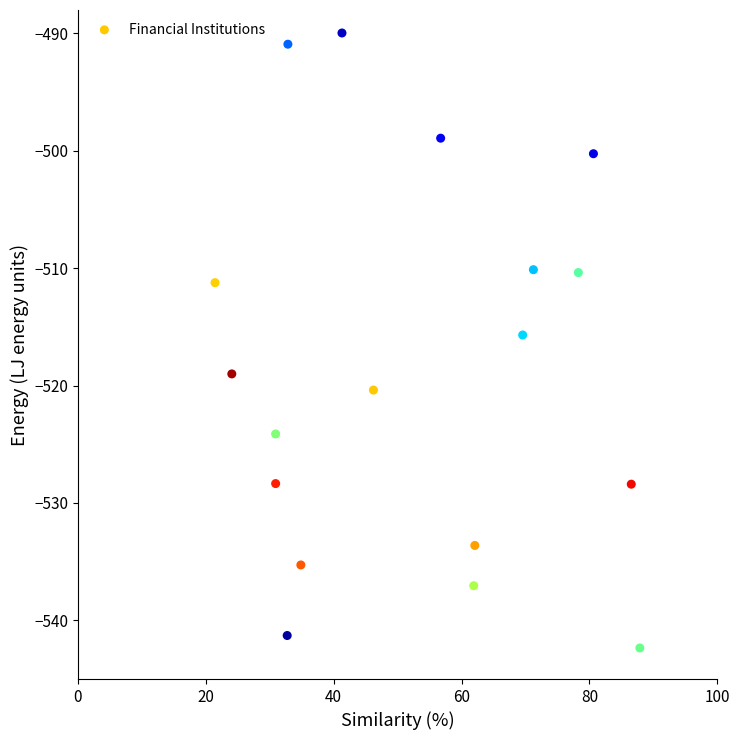

What is the range of X values (max minus min)?

66.5